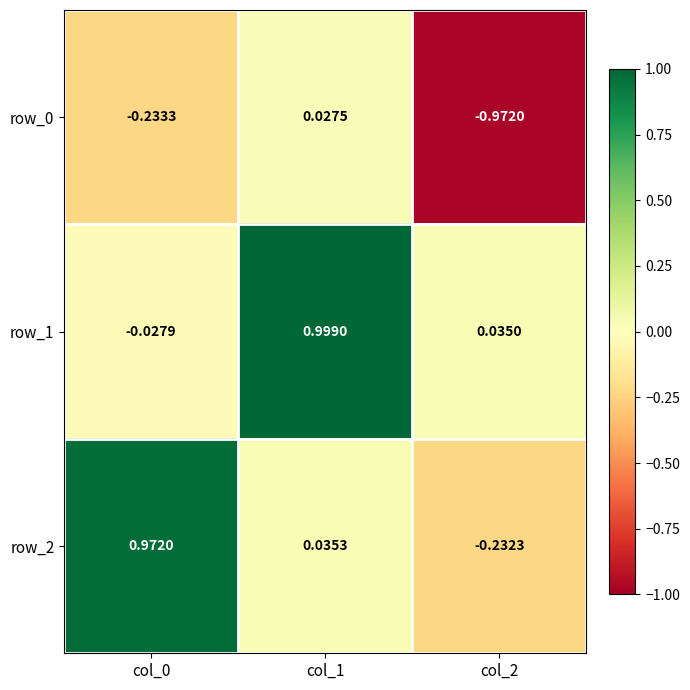

Is it true that row_2 equals 0.0 at col_1?

True